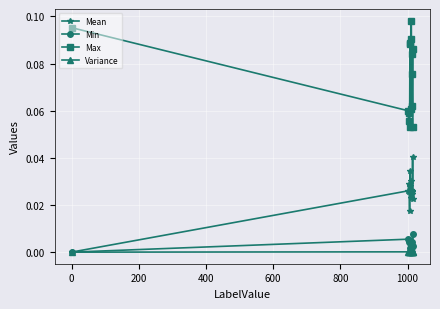

True or false: Max and Min intersect in this chart.

False